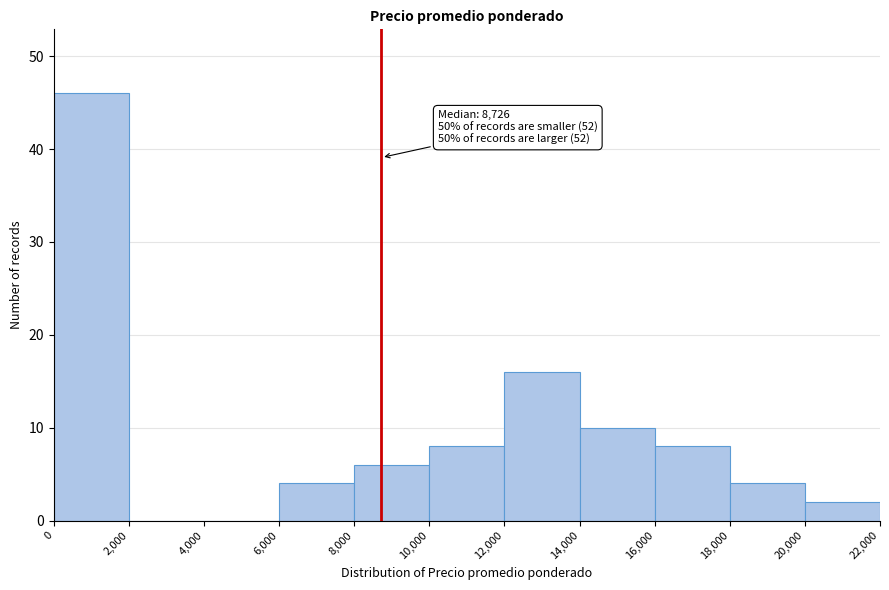

Which range on the x-axis has the tallest bar?

0 to 2,000